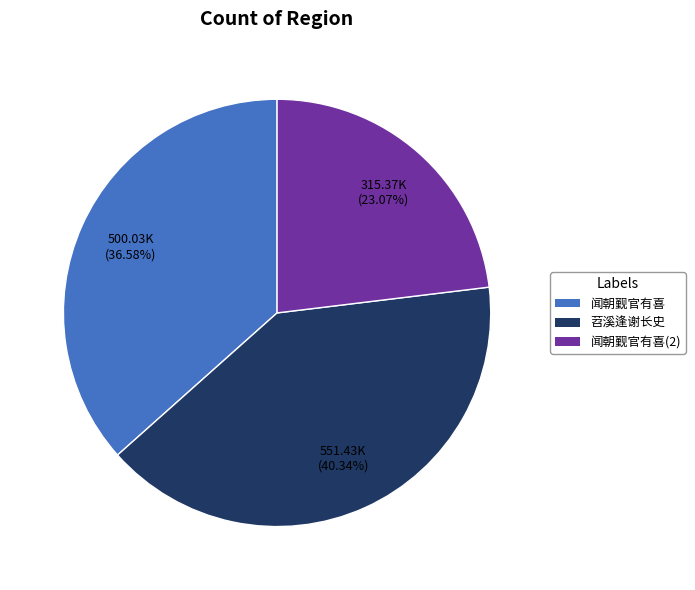

Is there any slice that represents more than half of the pie?

No